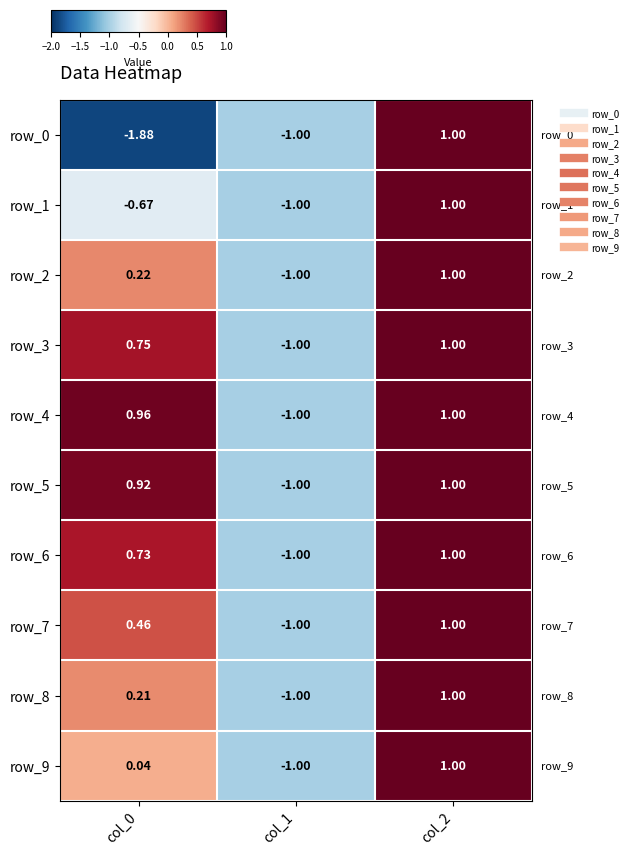

At col_2, list the series in order from largest to smallest.

row_0, row_1, row_2, row_3, row_4, row_5, row_6, row_7, row_8, row_9